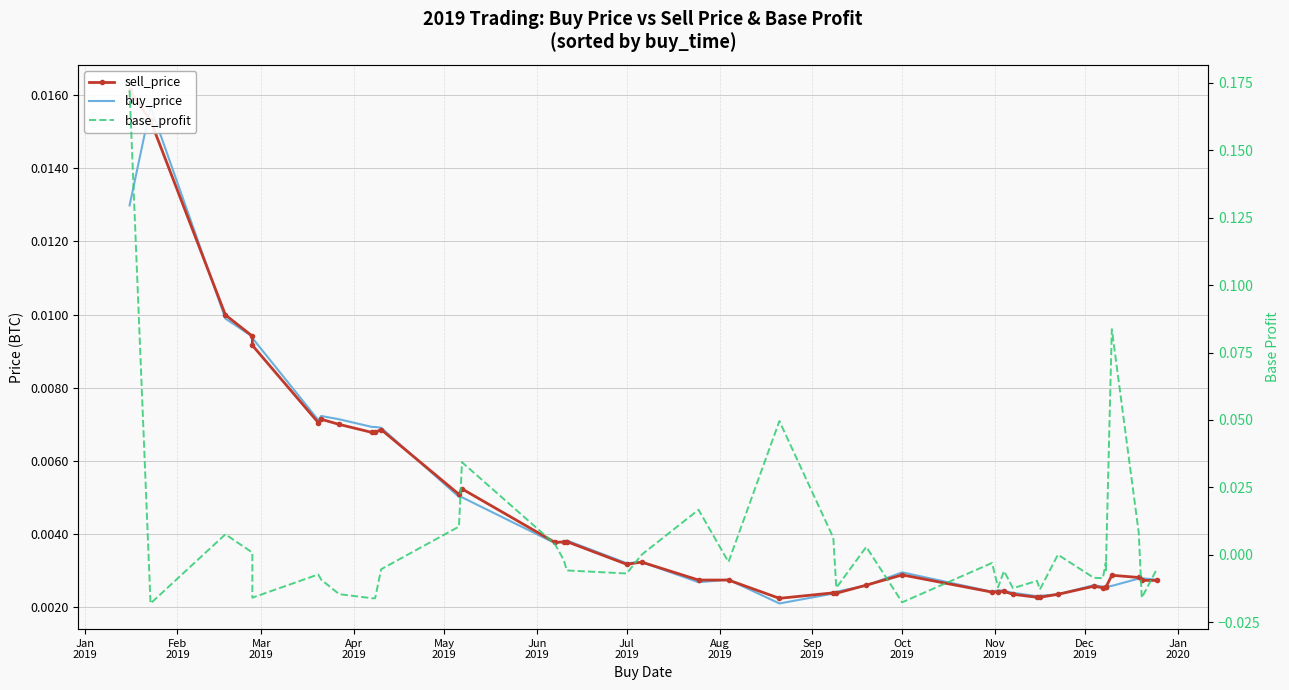

Count the number of data series in this chart.

3